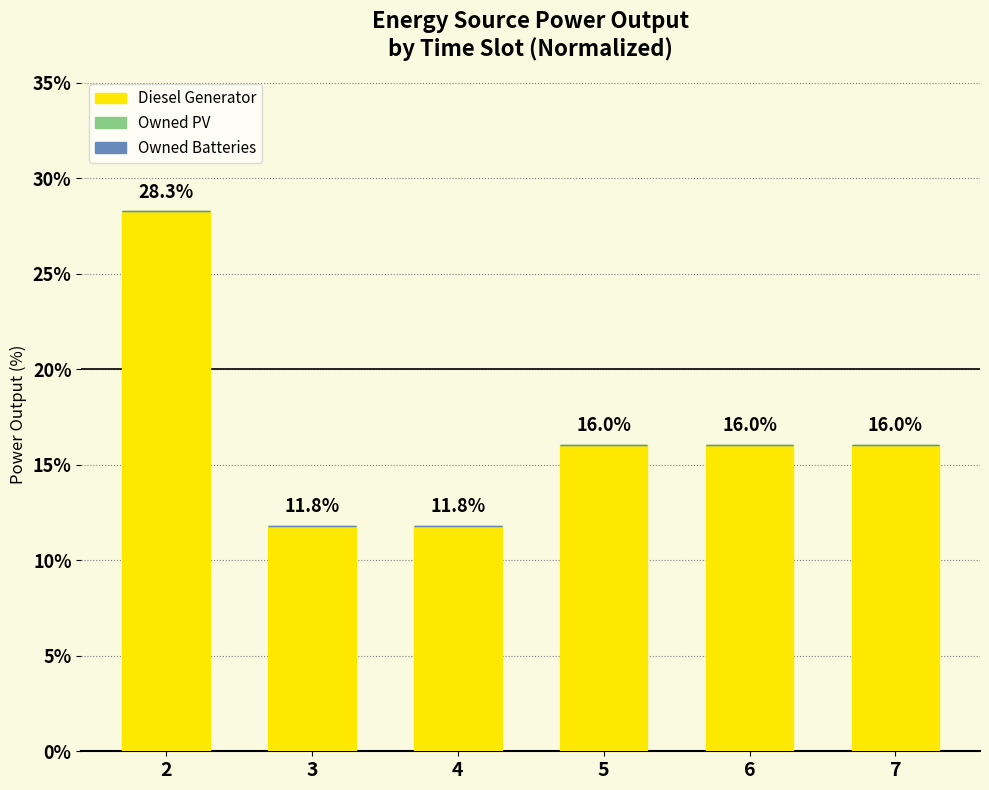

What is the difference between the maximum and minimum values?

16.5